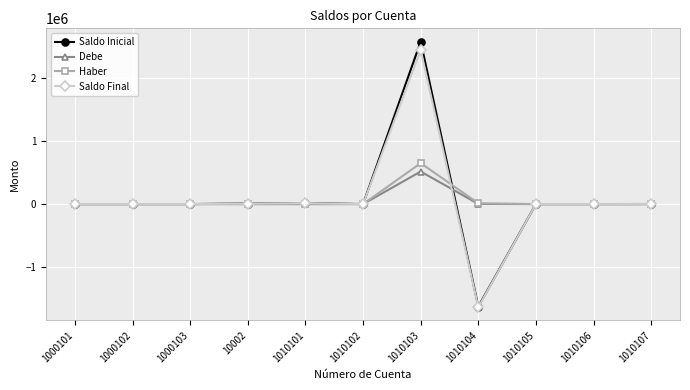

What is the minimum value shown in the chart?

-1631821.1